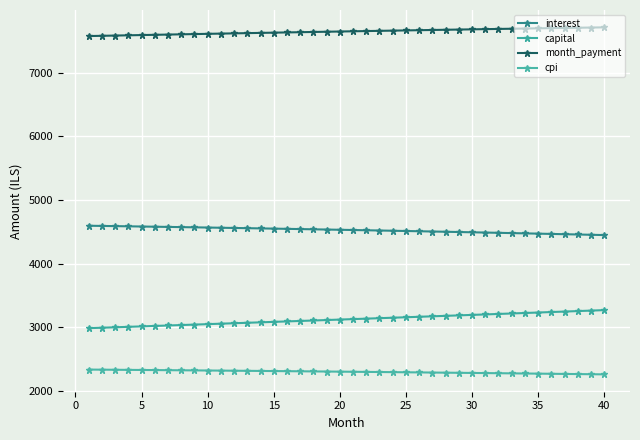

What are all the series names shown in the legend?

interest, capital, month_payment, cpi